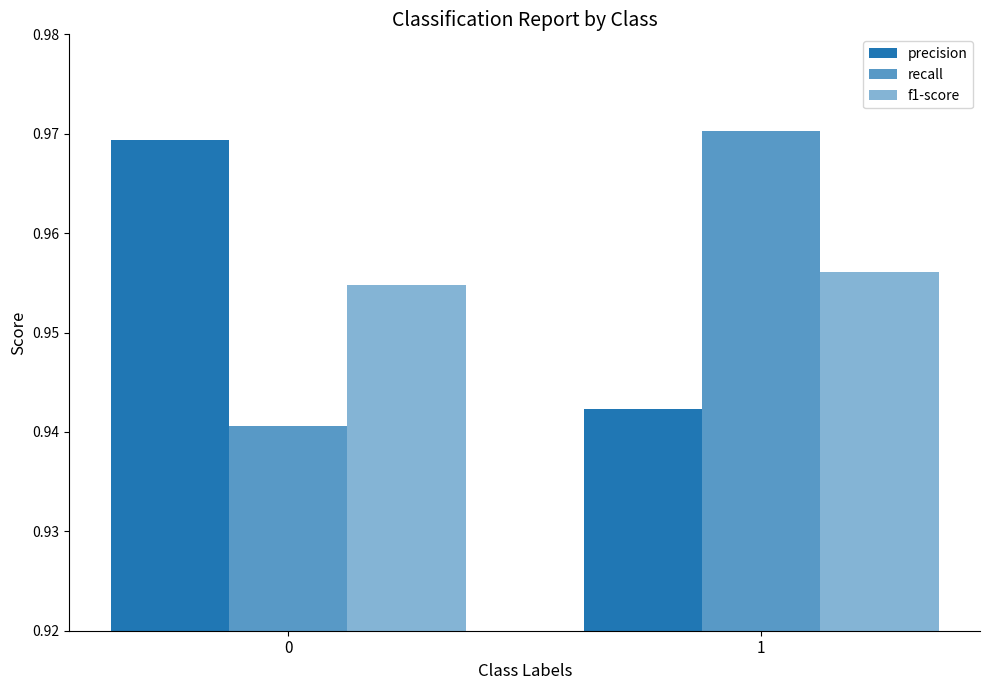

The value of recall at 1 is 1.0. True or false?

True